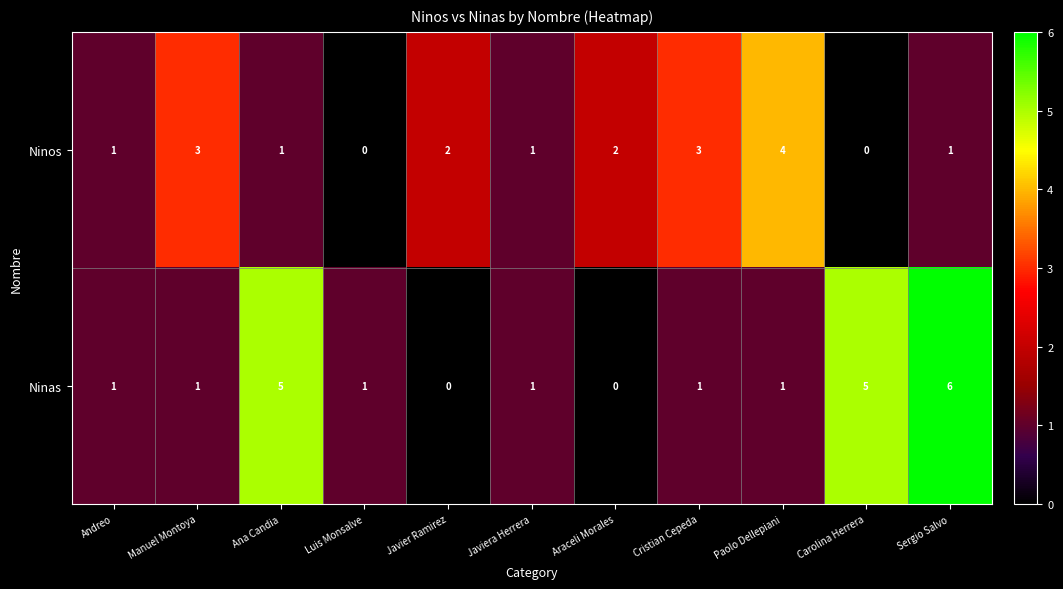

How many values in Ninas are above zero?

9